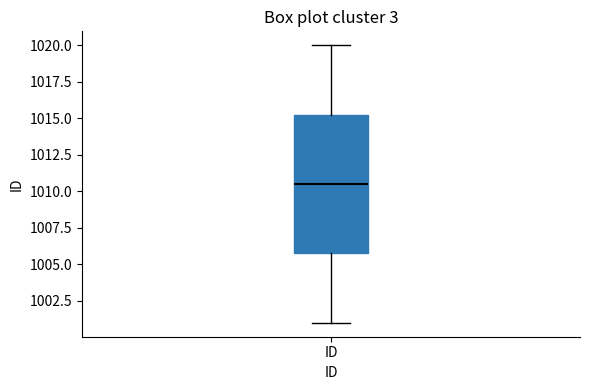

Transcribe this box plot: give where the median line is, the range the box spans, and where the two whiskers end, as read against the y-axis. The values are not printed on the chart, so give them approximately, as read against the axis.

median 1010.5, box 1006.0 to 1015.5, whiskers 1001.0 to 1020.0